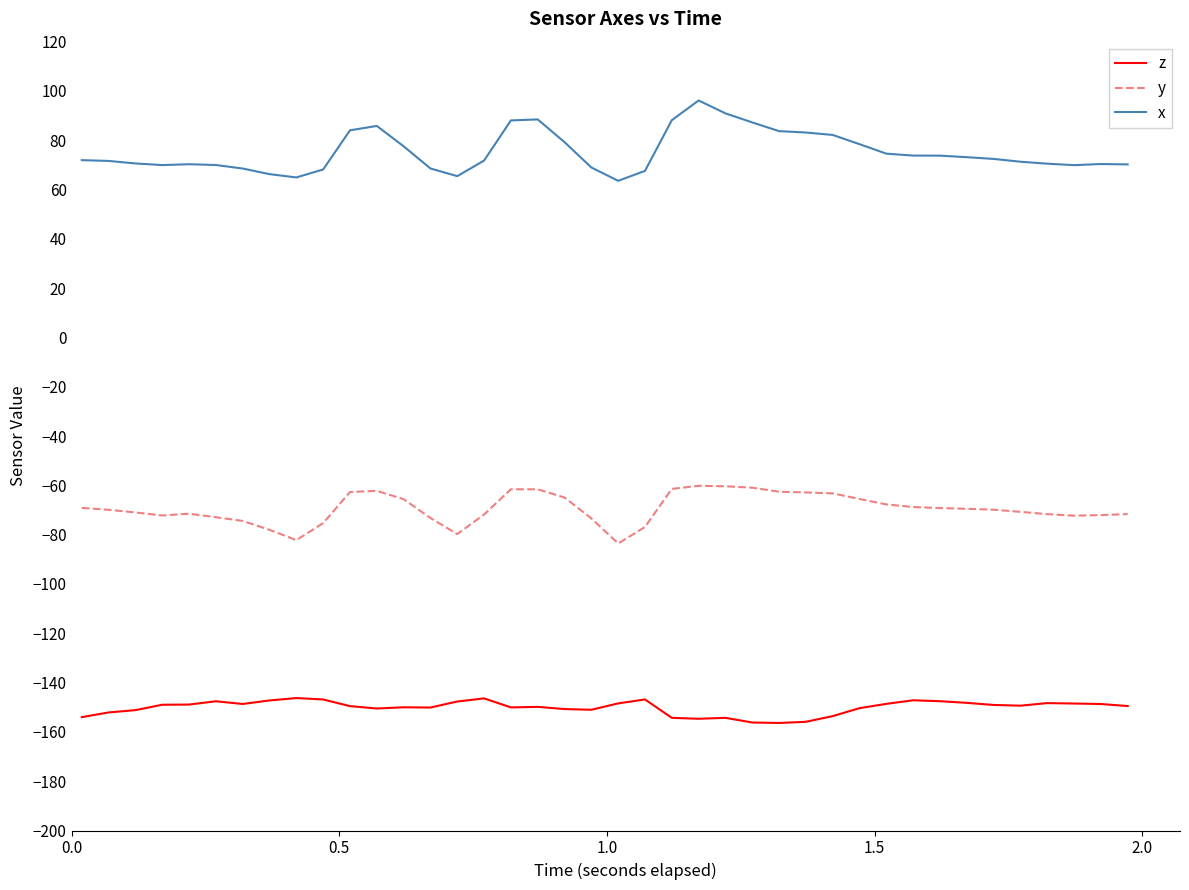

What is the difference between the maximum and minimum values in the z series?

10.1